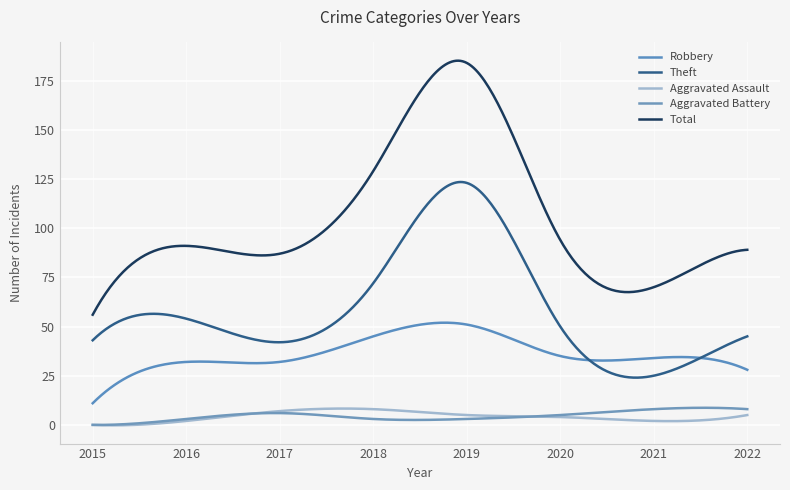

Does the chart display data point markers on the line(s)?

No